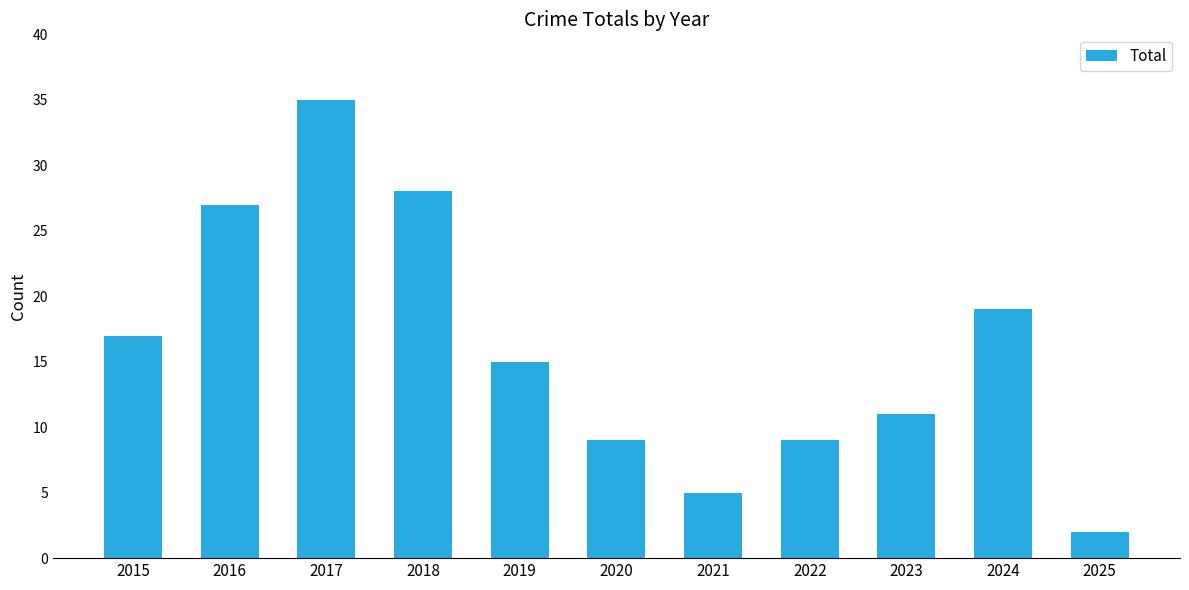

Does the chart contain any negative values?

No